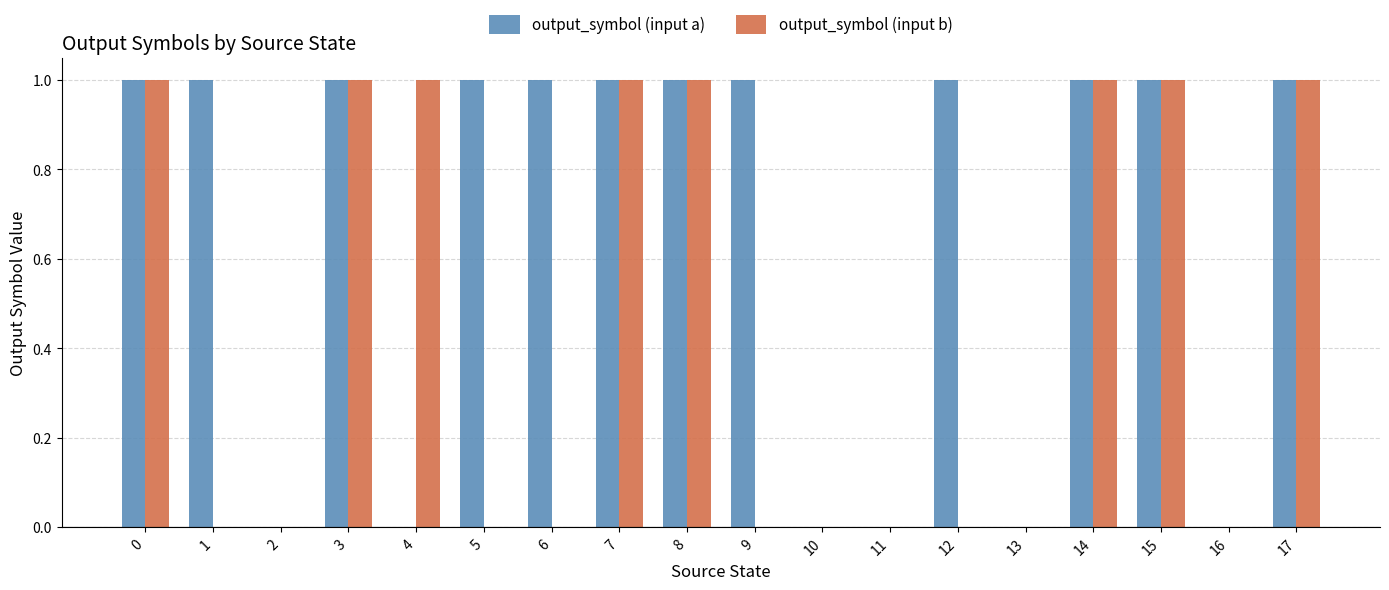

The value of output_symbol (input a) at 8 is 1. True or false?

True